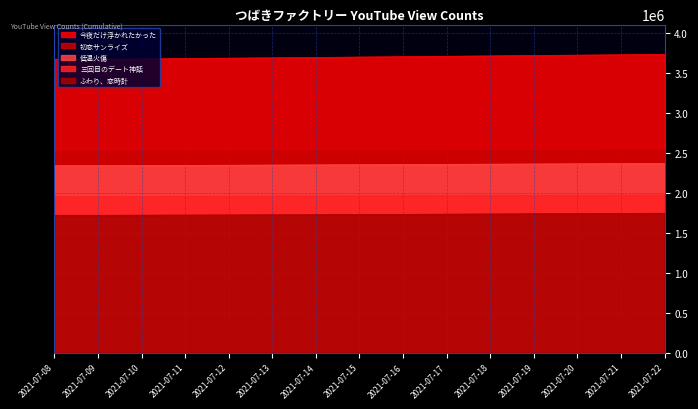

True or false: 今夜だけ浮かれたかった and 三回目のデート神話 intersect in this chart.

False